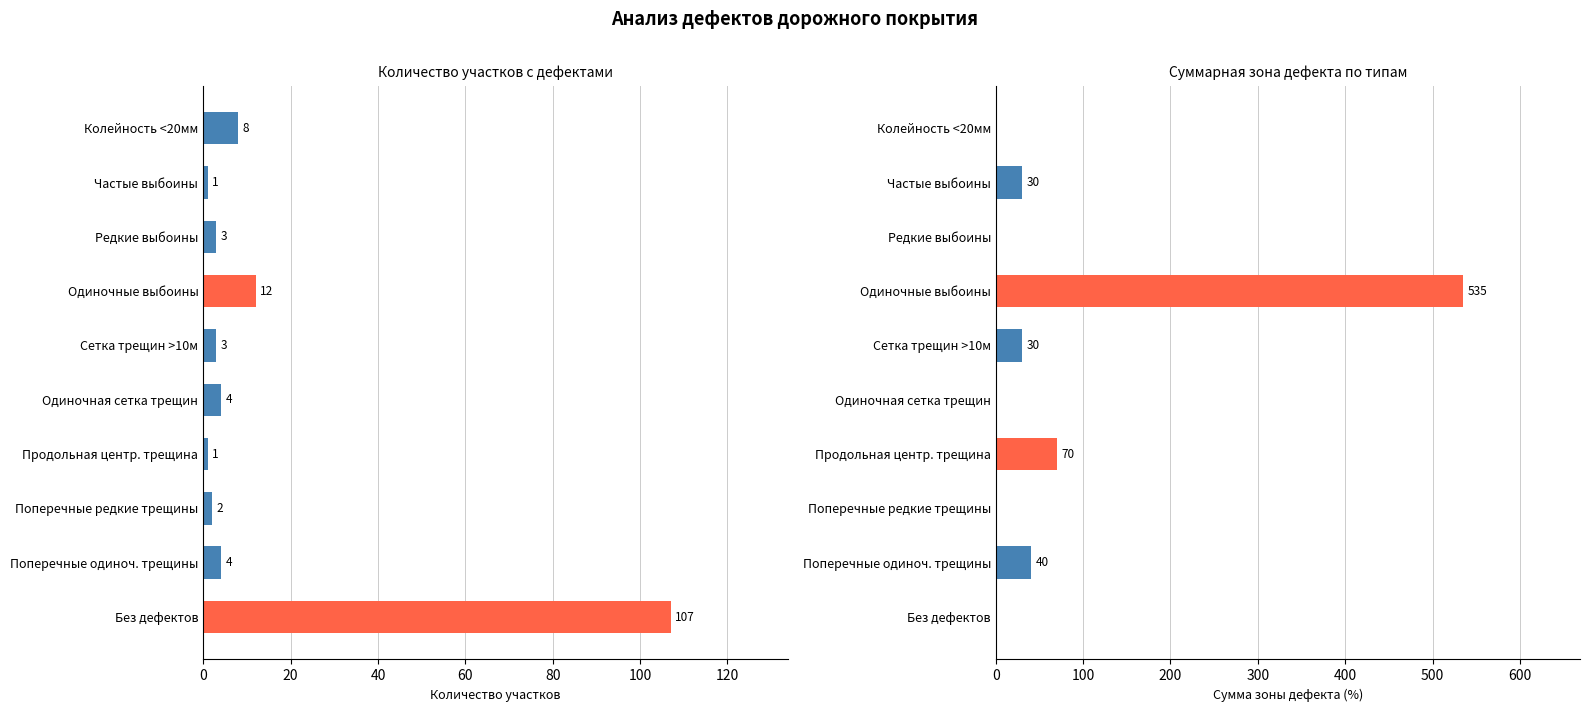

Reading left to right, transcribe all the data shown in this chart.

Количество участков: 107	4	2	1	4	3	12	3	1	8
Сумма зоны дефекта: 0	40	0	70	0	30	535	0	30	0